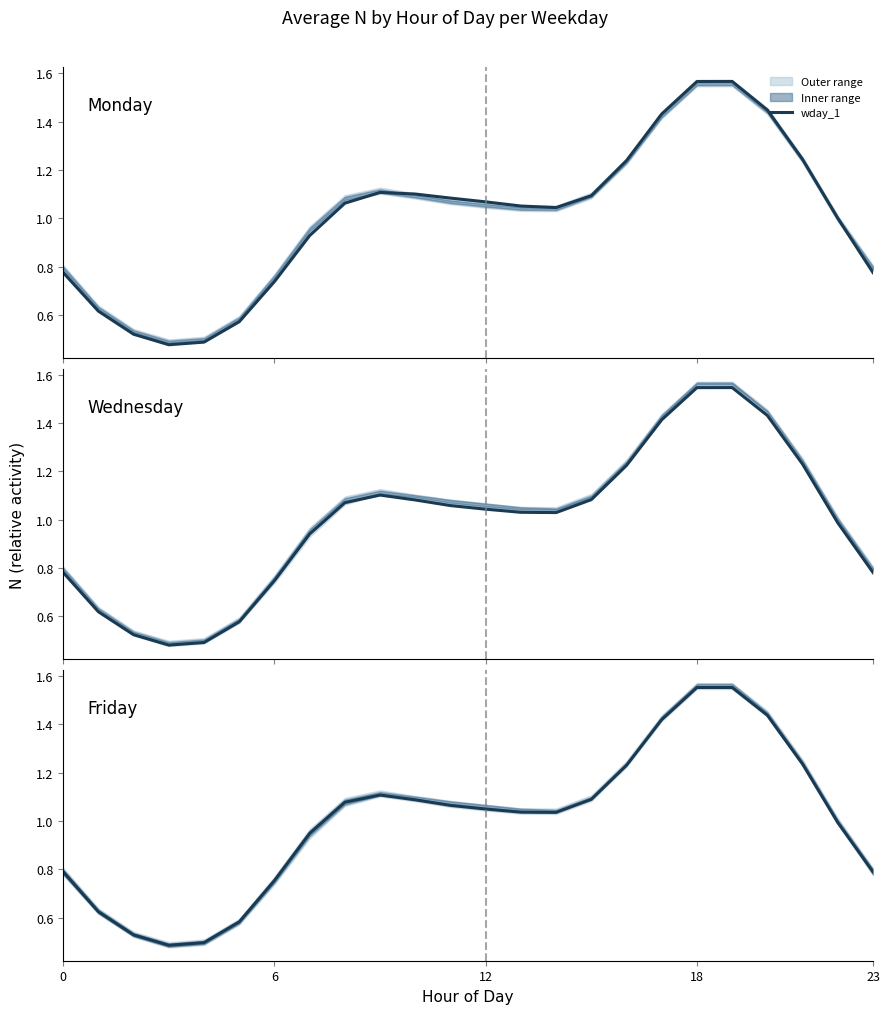

Read the wday_2 value at 22.

1.0